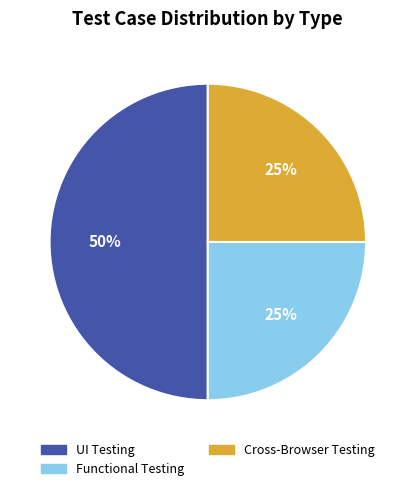

Do Functional Testing and UI Testing together represent more than half of the pie?

Yes